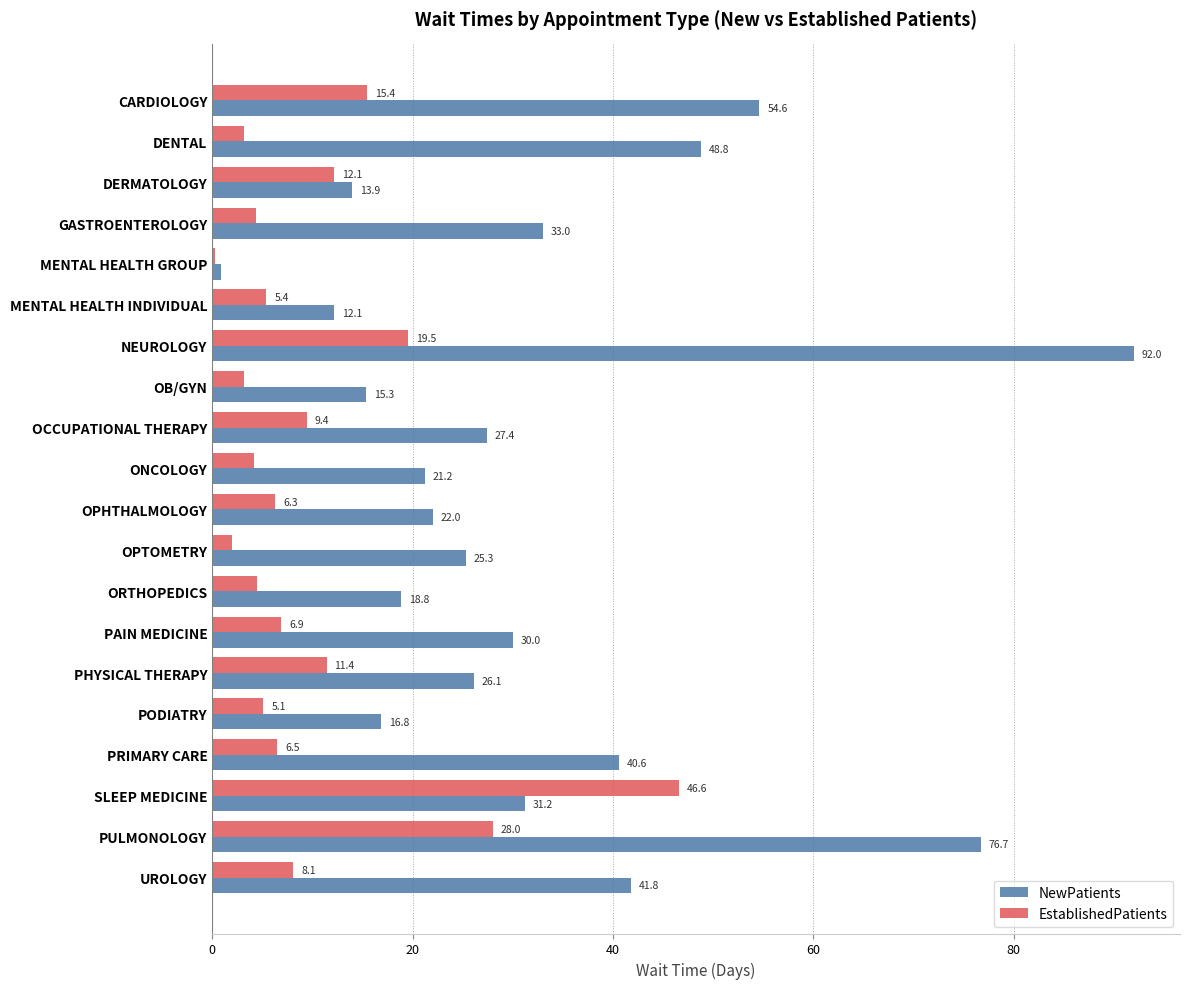

At which label does NewPatients reach its peak?

NEUROLOGY